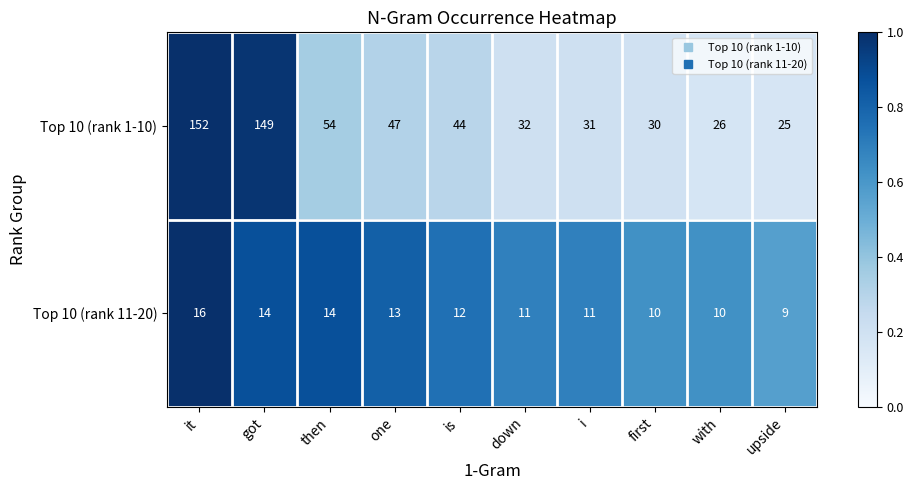

At which category is the sum across all series the highest?

it